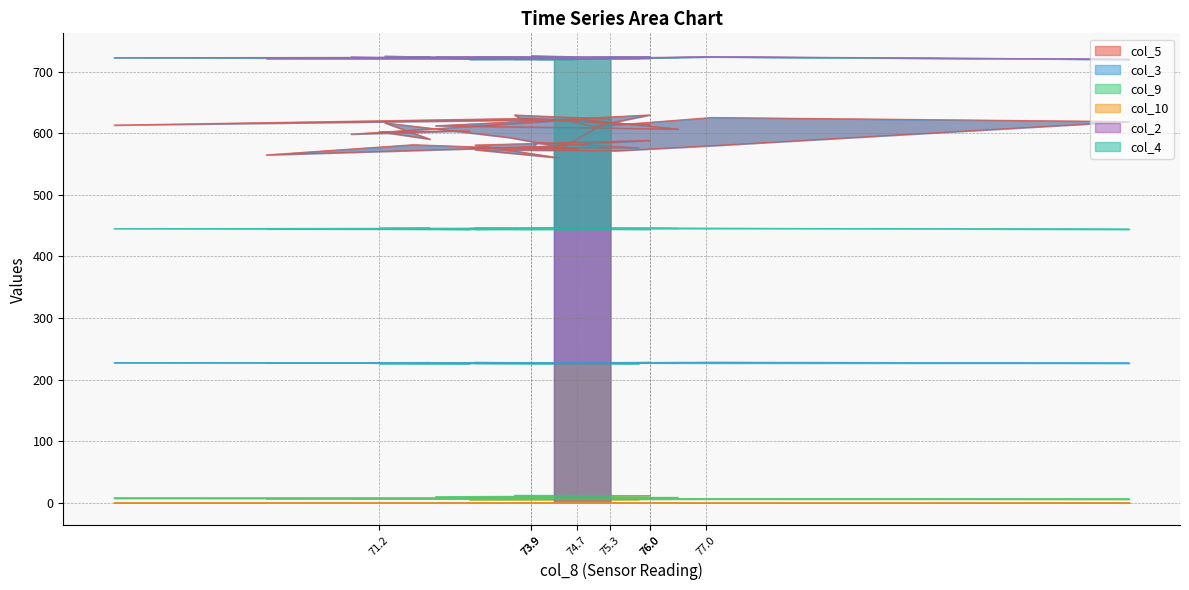

True or false: col_3 has more than 2 points higher than both neighbors.

True